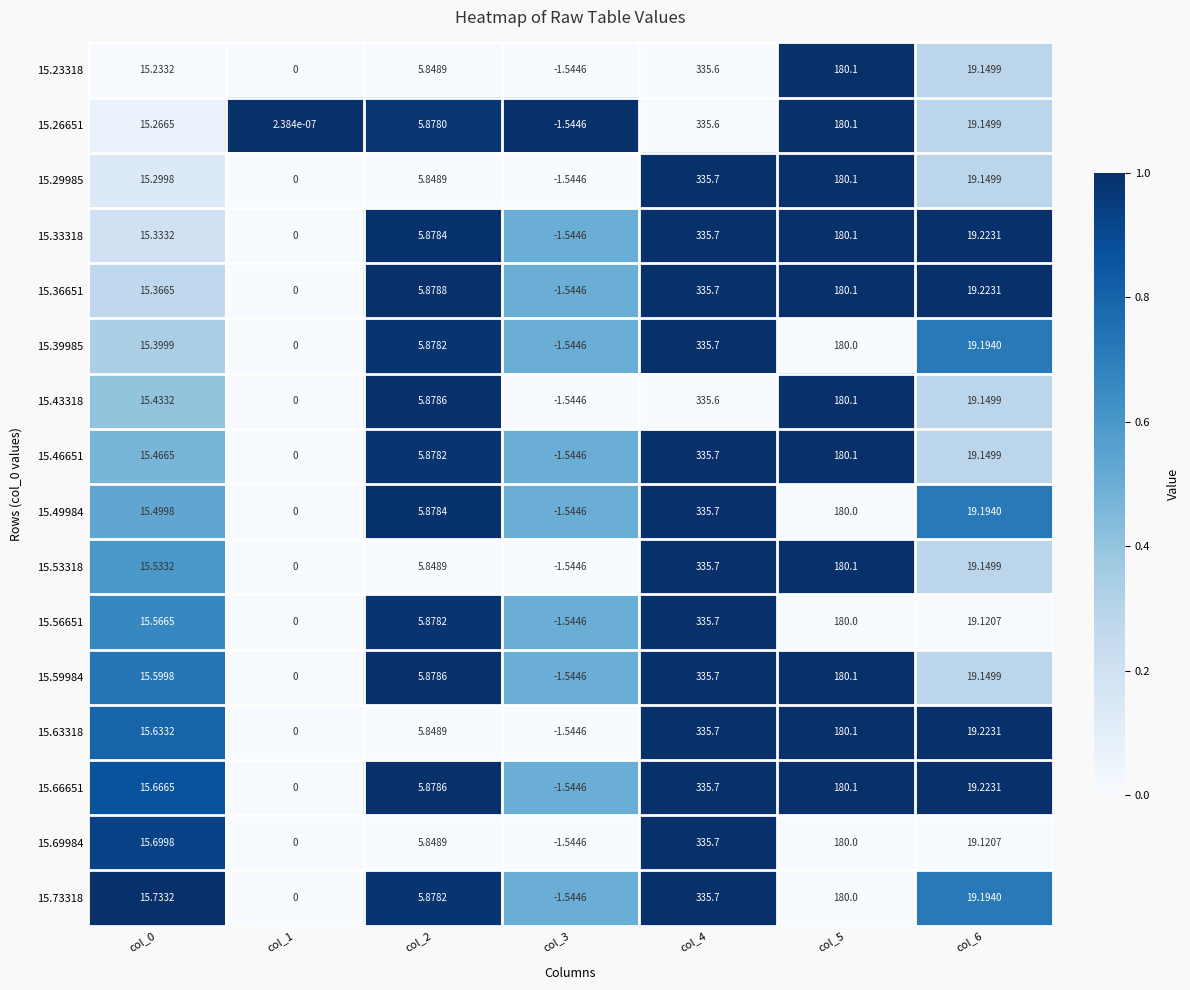

Is the value of 15.66651 at col_1 greater than the value of 15.36651 at col_3?

Yes